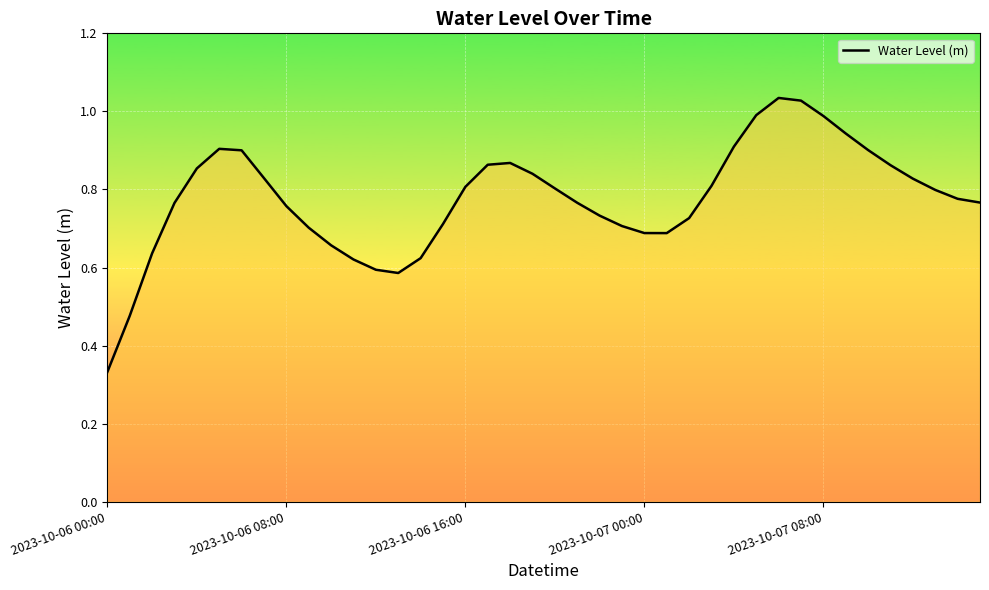

What is the value of the 2nd point from the left?

0.5